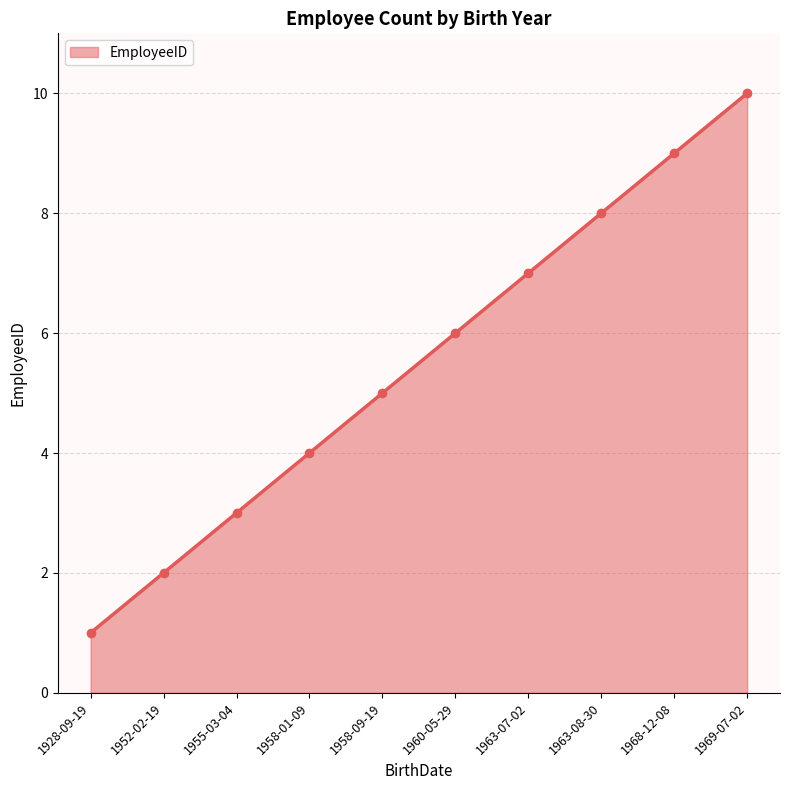

How many lines are shown in the chart?

1